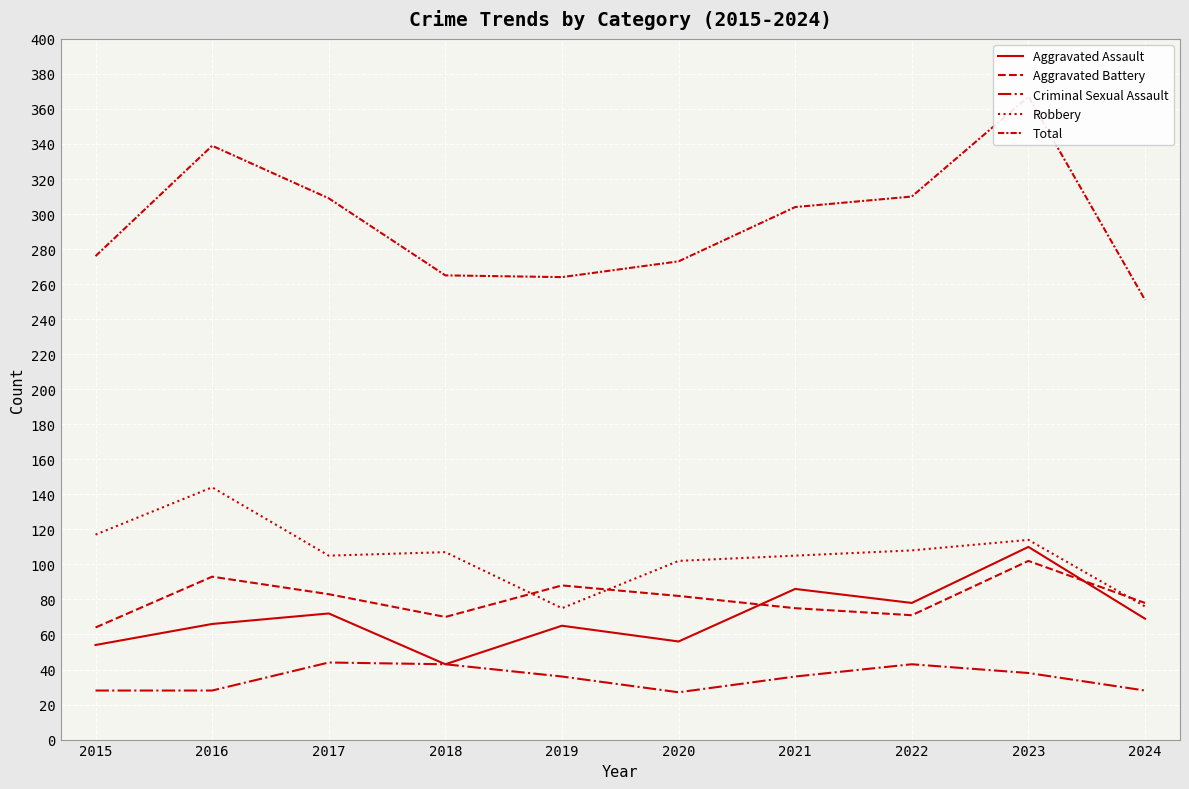

Reading left to right, extract all data points from this chart.

Aggravated Assault: 2015=54	2016=66	2017=72	2018=43	2019=65	2020=56	2021=86	2022=78	2023=110	2024=69
Aggravated Battery: 2015=64	2016=93	2017=83	2018=70	2019=88	2020=82	2021=75	2022=71	2023=102	2024=78
Criminal Sexual Assault: 2015=28	2016=28	2017=44	2018=43	2019=36	2020=27	2021=36	2022=43	2023=38	2024=28
Robbery: 2015=117	2016=144	2017=105	2018=107	2019=75	2020=102	2021=105	2022=108	2023=114	2024=76
Total: 2015=276	2016=339	2017=309	2018=265	2019=264	2020=273	2021=304	2022=310	2023=367	2024=251